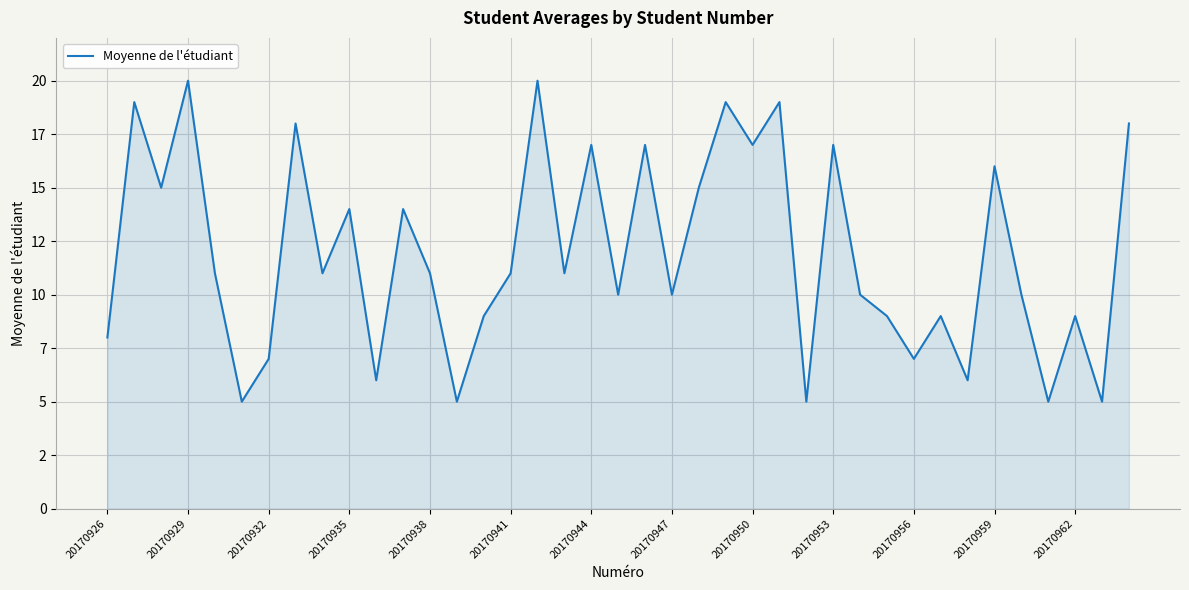

What is the maximum value shown in the chart?

20